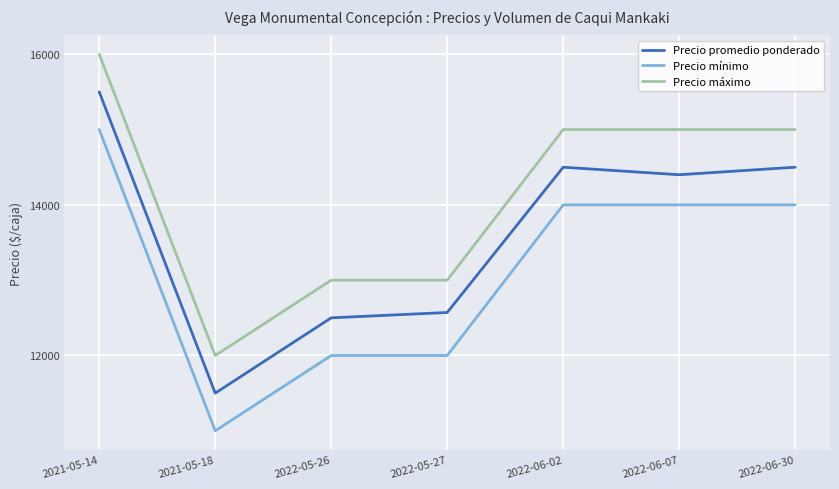

What is the difference between the second highest and minimum values in the Precio máximo series?

3000